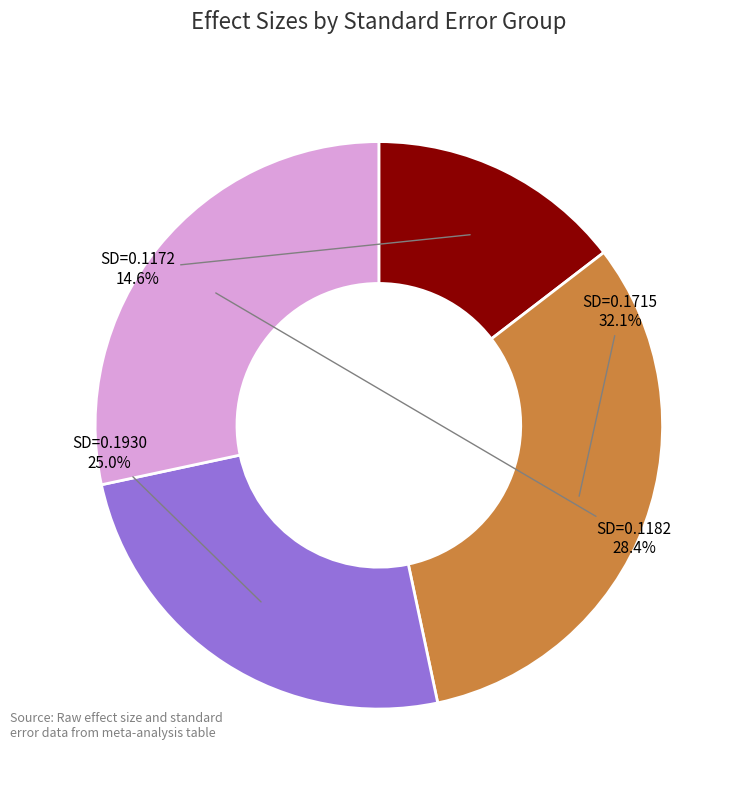

Is there a majority slice in this chart?

No